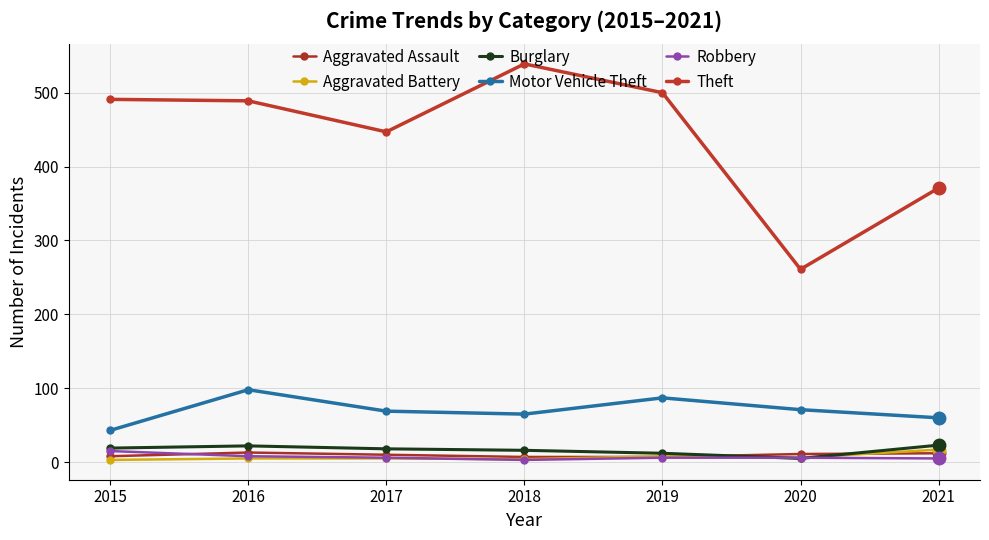

Which category has the highest value across all series?

2018